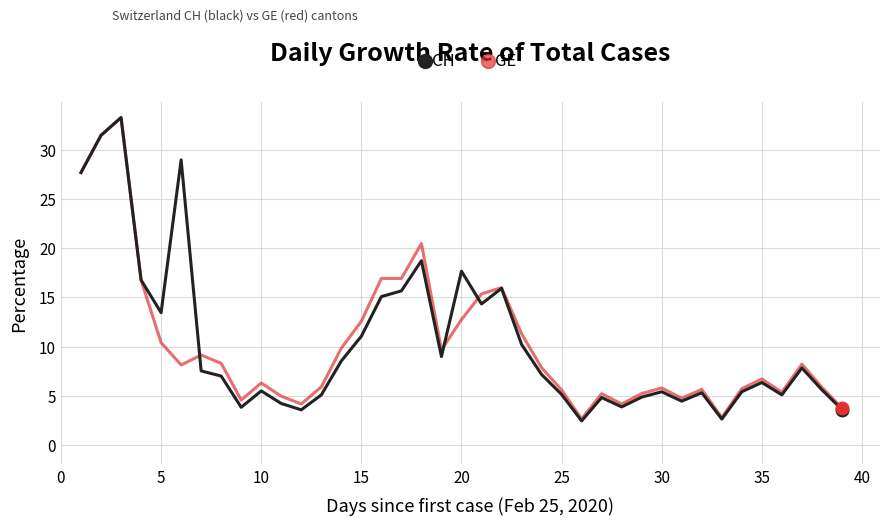

Which series has the largest range (max minus min)?

CH